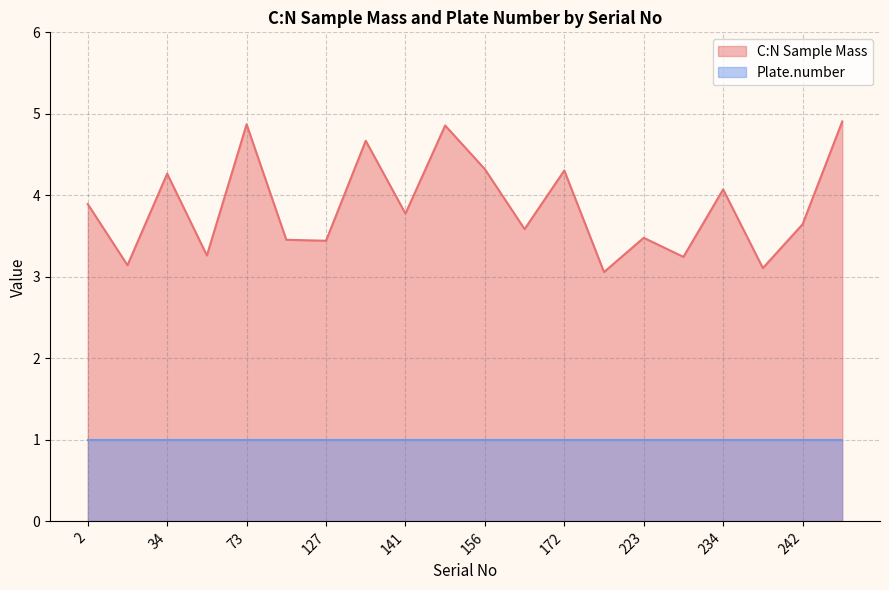

How many lines are shown in the chart?

2